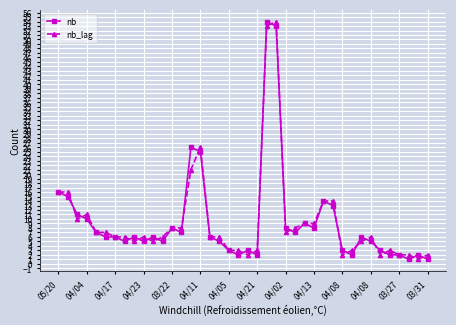

How many lines are shown in the chart?

2